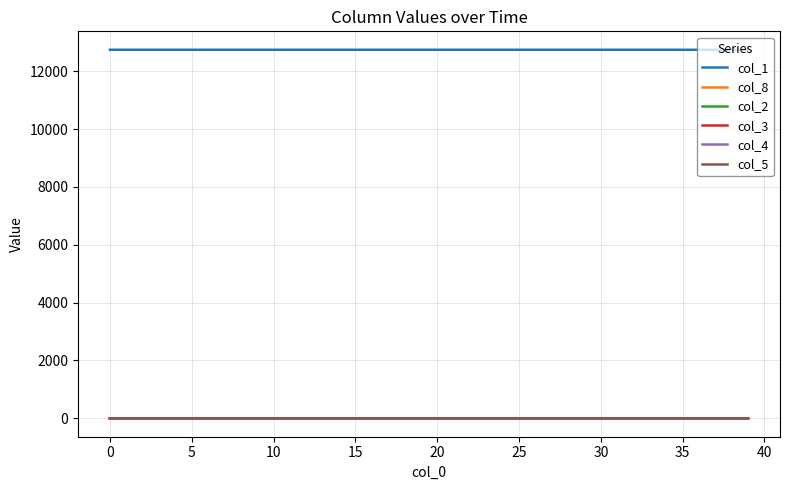

Which series has the largest total across all categories?

col_1